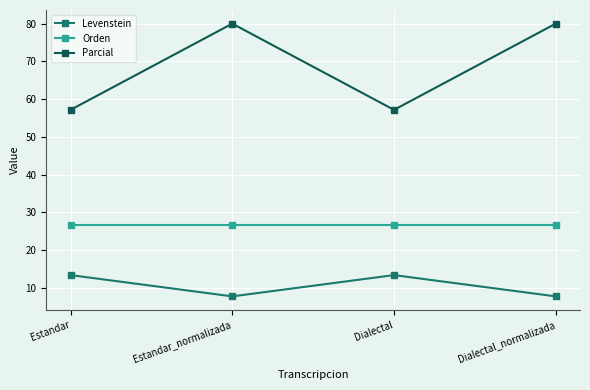

What is the sum of the Orden values at Estandar_normalizada and Dialectal?

53.3